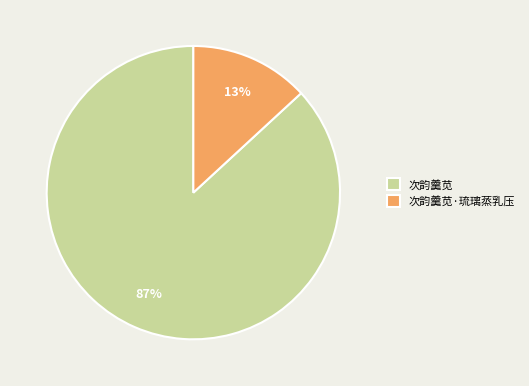

Does 次韵羹苋 represent more than half of the total?

Yes